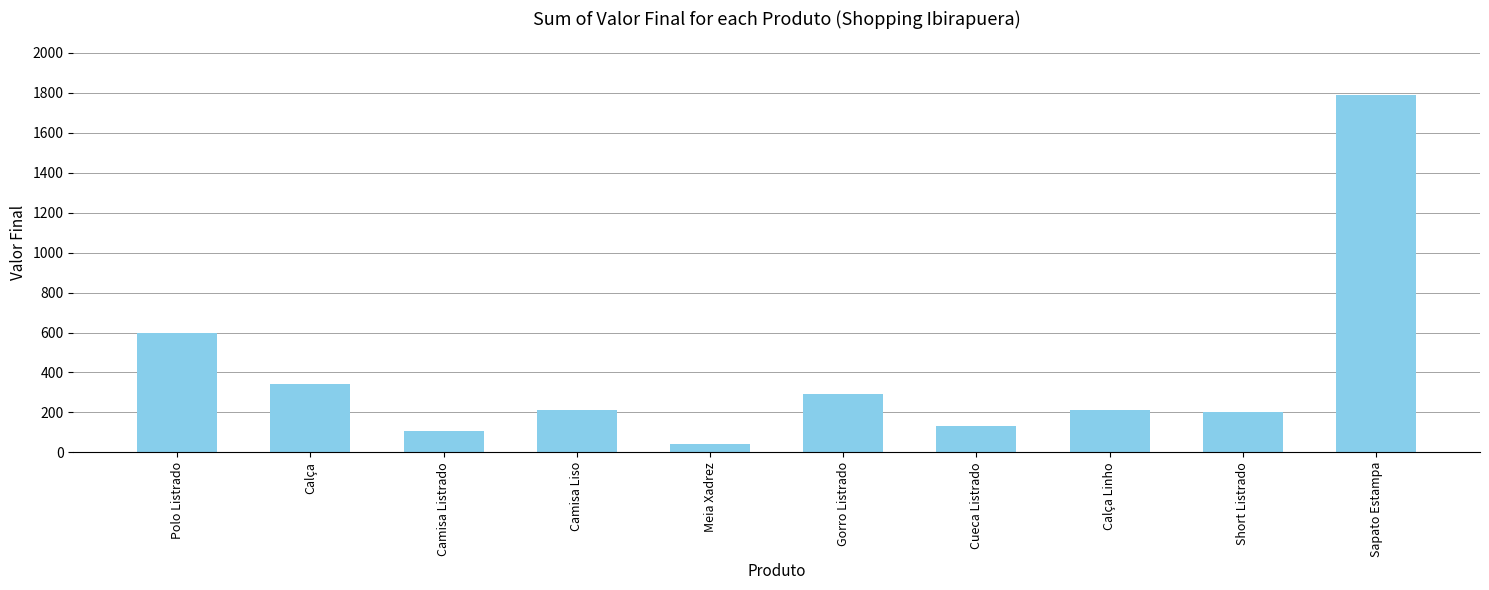

Approximately how many times larger is the value at Camisa Listrado compared to Short Listrado?

0.5